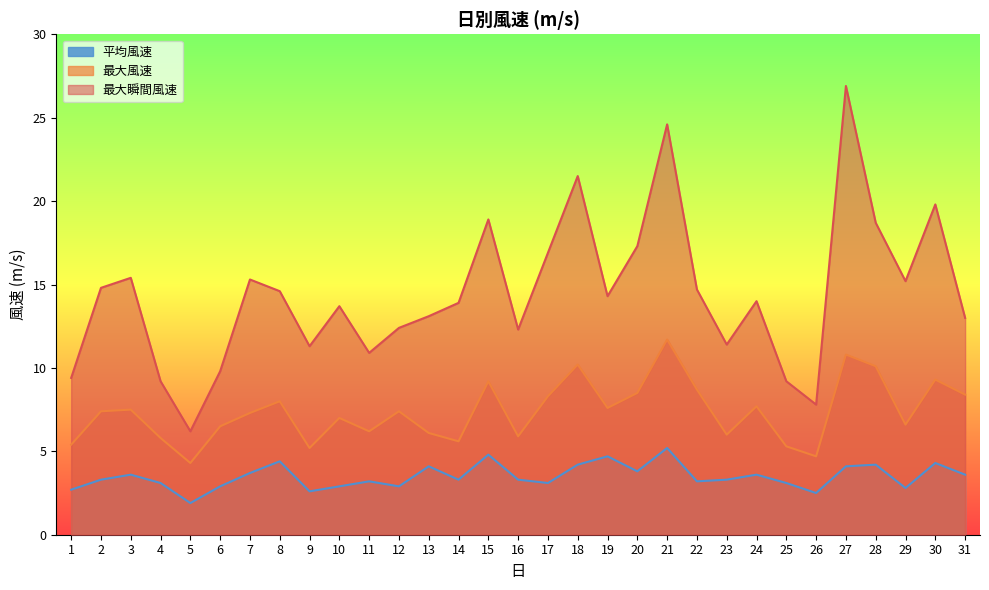

What are all the series names shown in the legend?

平均風速, 最大風速, 最大瞬間風速